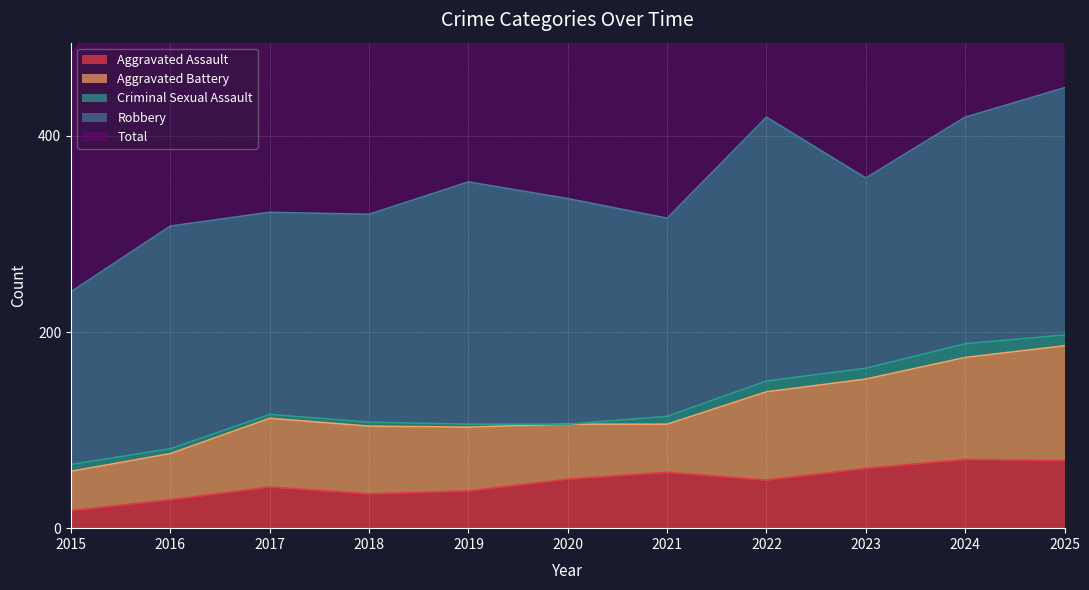

The Aggravated Battery series shows 37 at 2018. True or false?

False